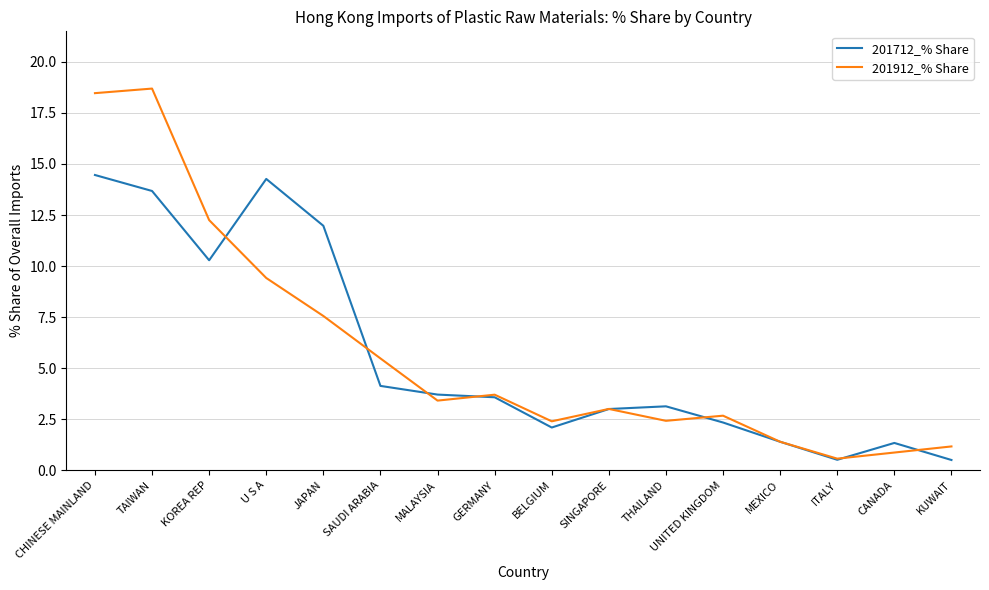

At which category does 201912_% Share reach its first local peak?

TAIWAN